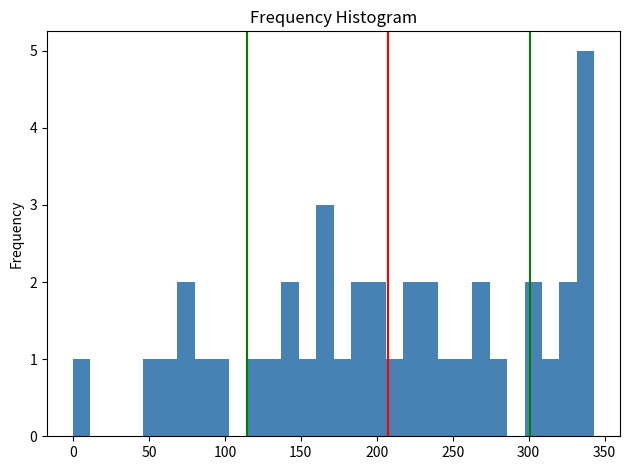

Read against the x-axis, roughly where is the centre of the tallest bar?

335